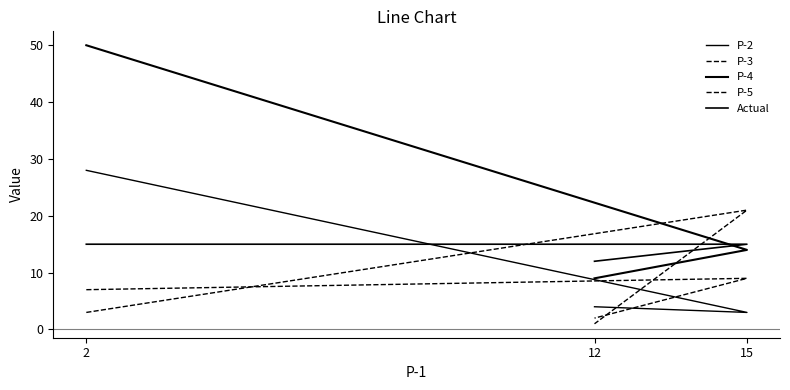

At 12, list the series in order from largest to smallest.

Actual, P-4, P-2, P-3, P-5